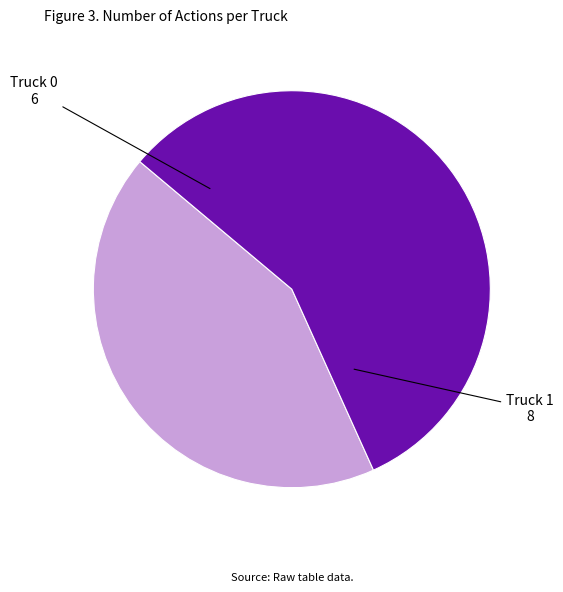

The Truck 1 slice represents 57% of the pie. True or false?

True